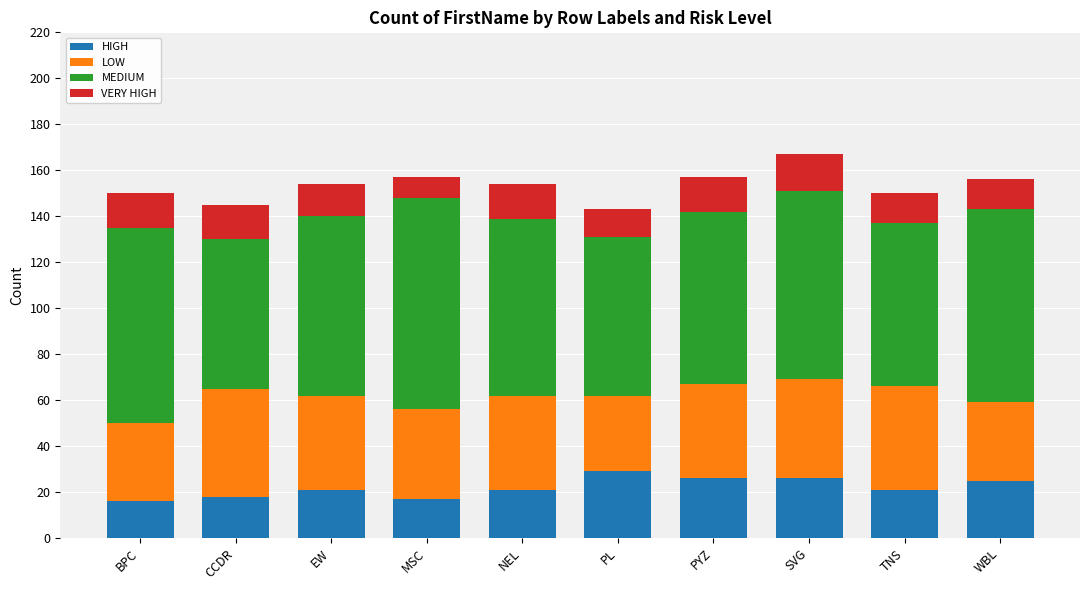

What is the total value across all series at EW?

154